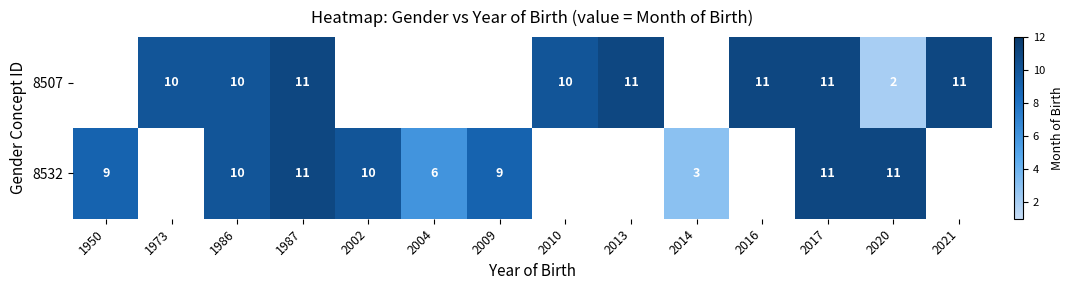

What is the minimum value shown in the chart?

2.0